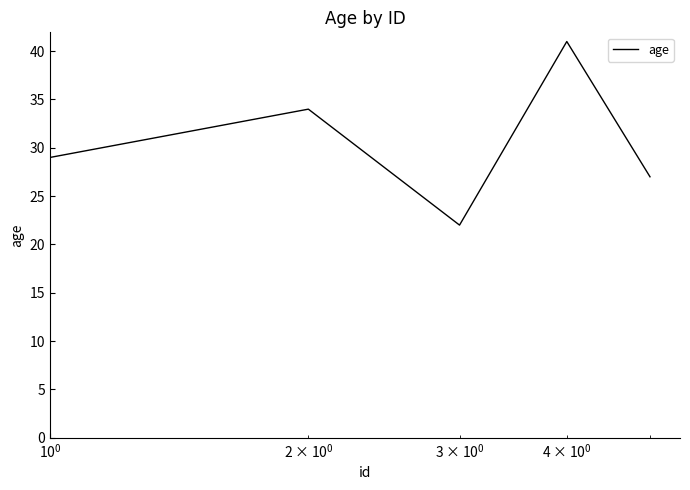

How many interior local peaks (higher than both neighbors) does the data have?

2